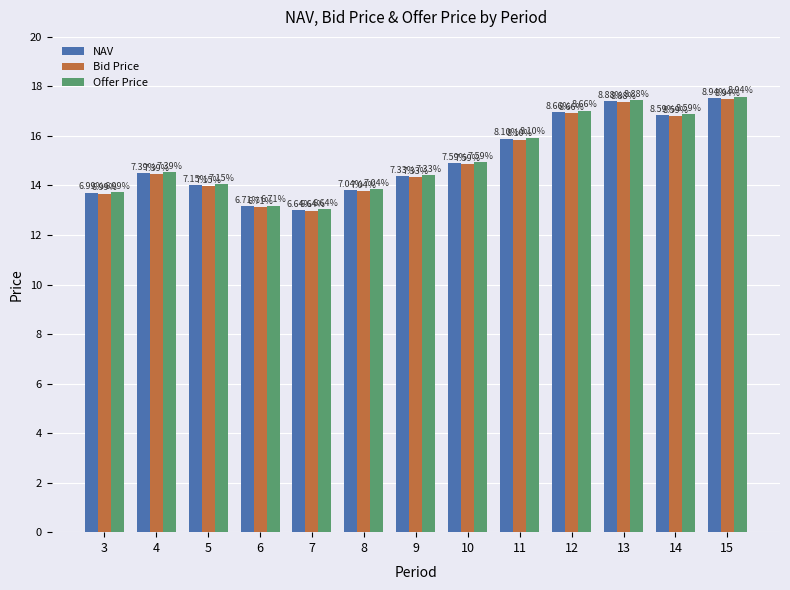

Which series changed the most between 5 and 14?

Offer Price